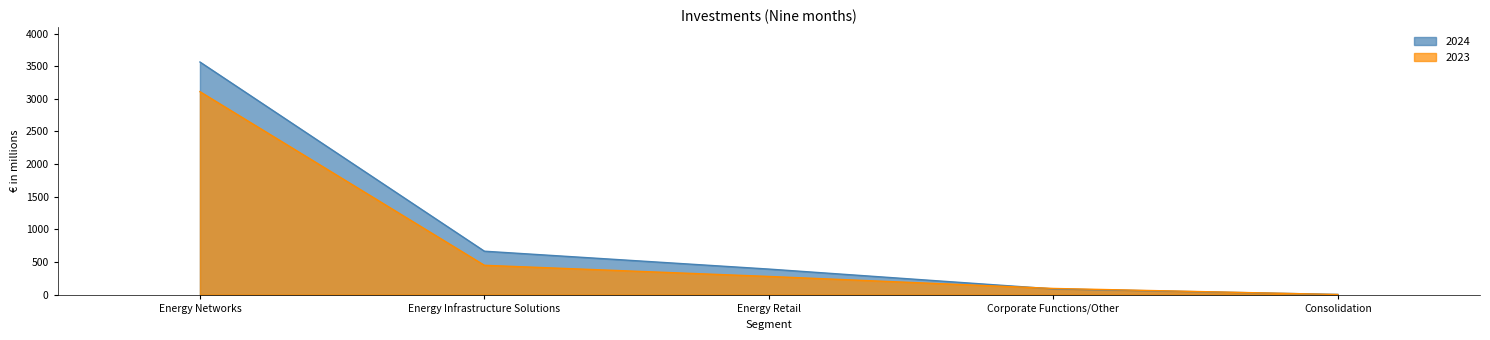

What are all the series names shown in the legend?

2024, 2023